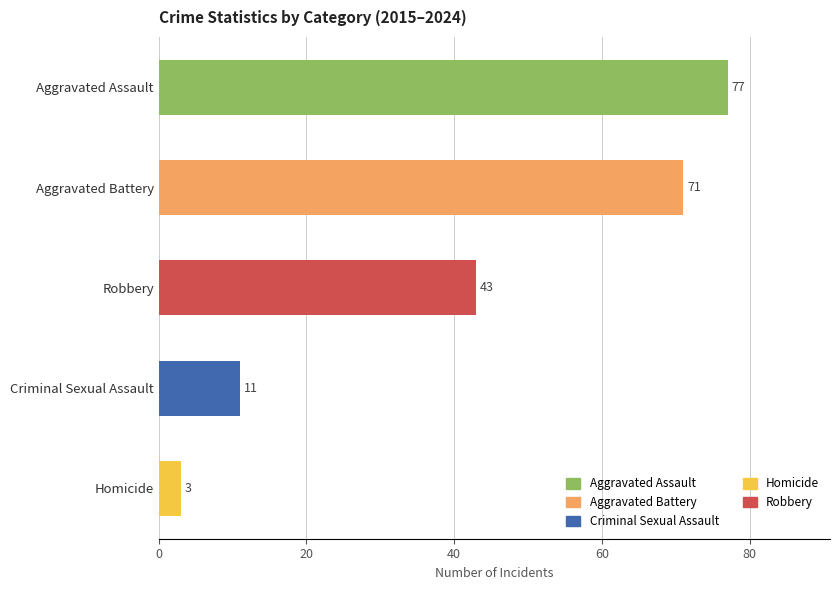

Where is the data nearest to the value 40?

Robbery